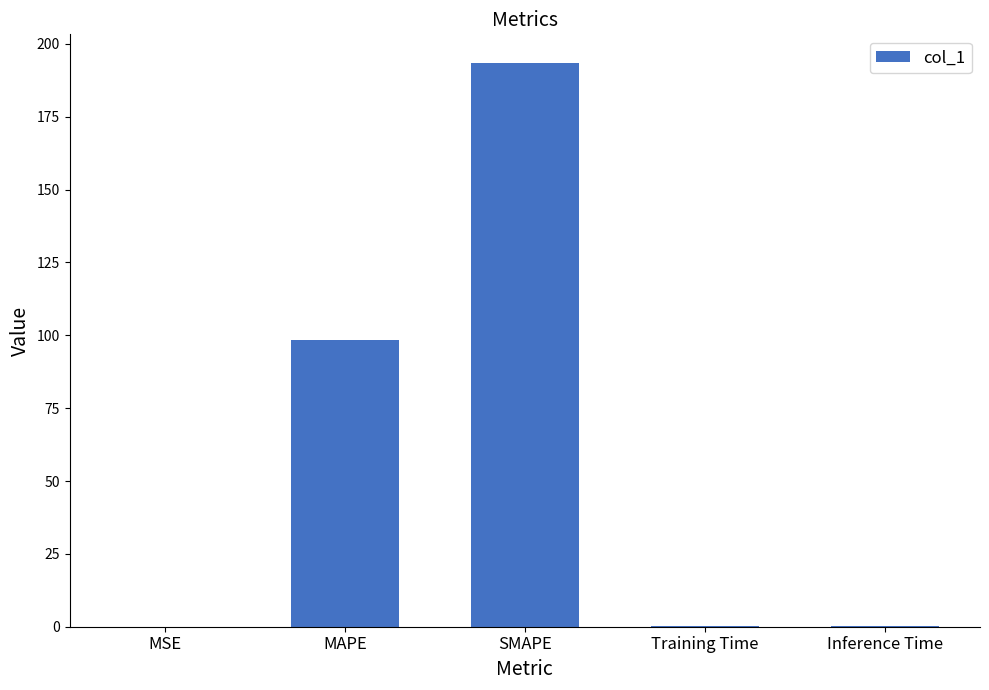

The chart shows a value of 98.4 at MAPE. True or false?

True